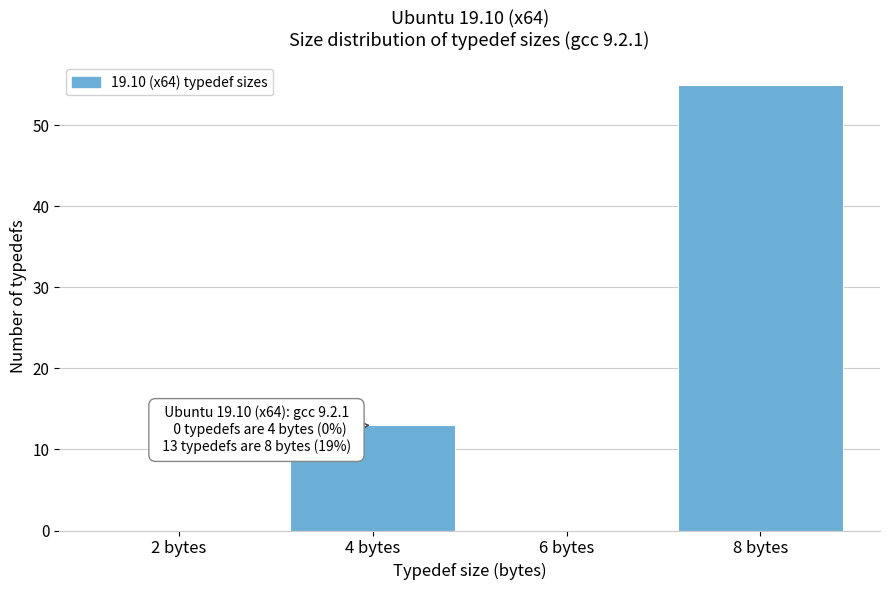

Reading left to right, what are all the values shown in this chart?

2 bytes=0	4 bytes=13	6 bytes=0	8 bytes=55